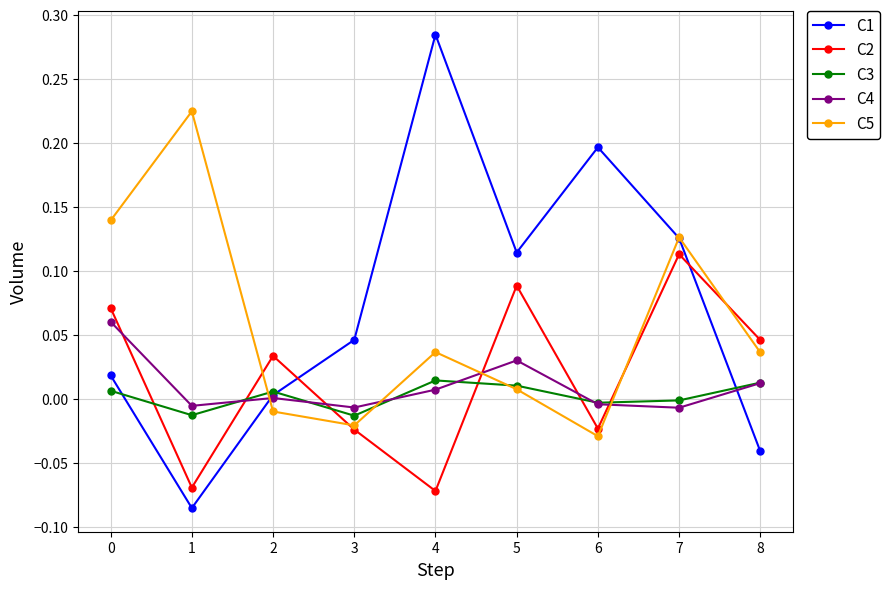

Which series has the largest total across all categories?

C1